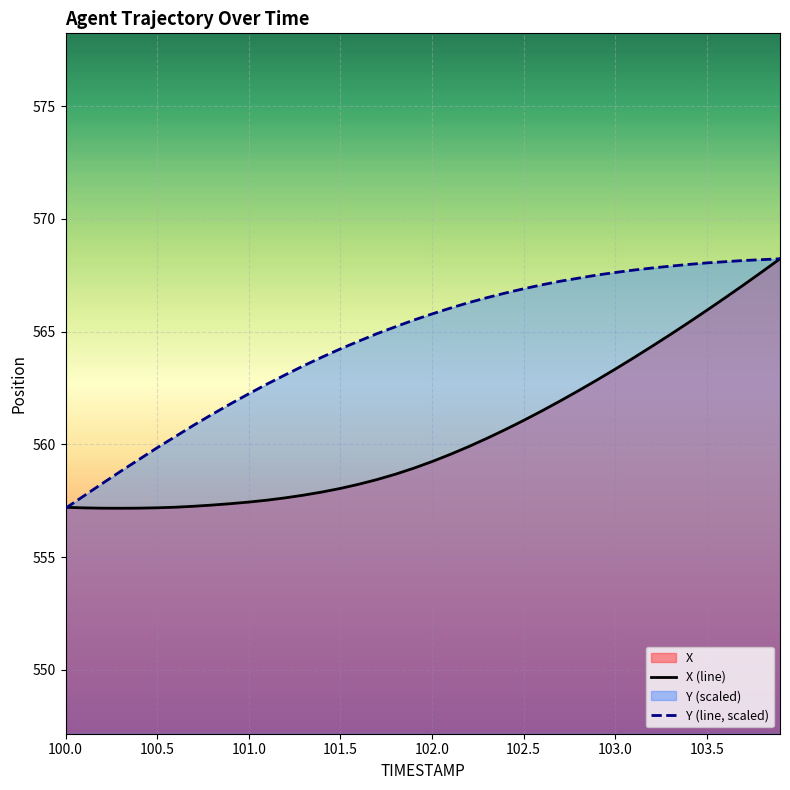

After their last crossing, which series has the higher values: Y (line, scaled) or X (line)?

Y (line, scaled)